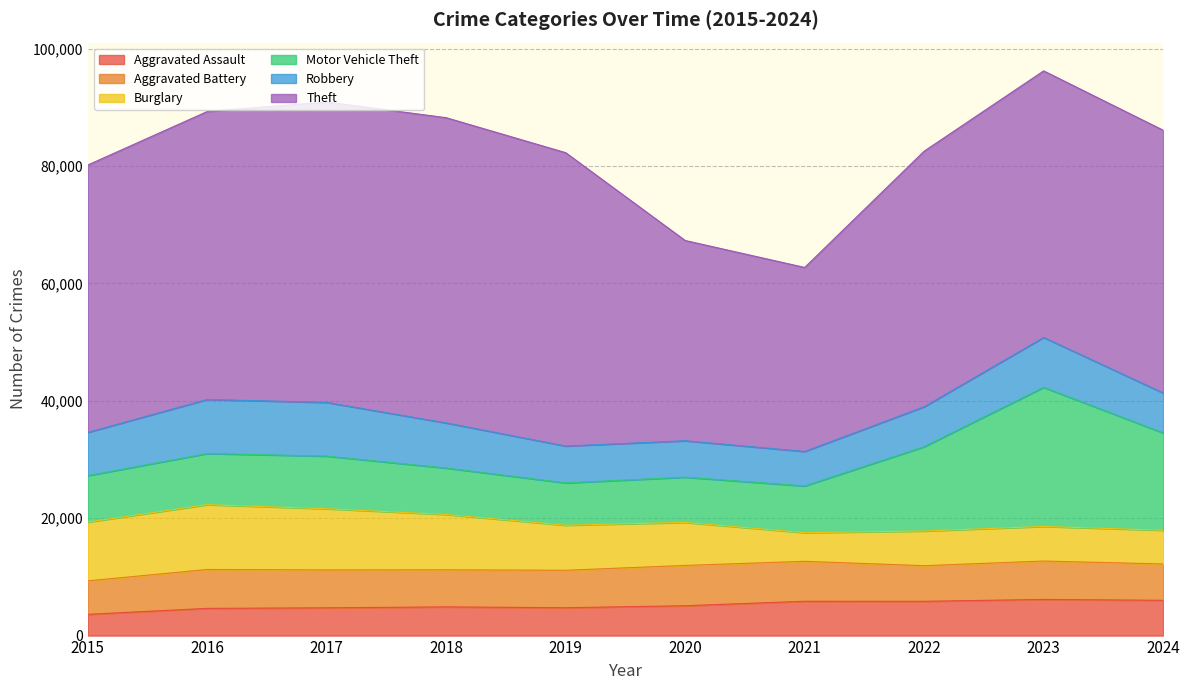

At which category does Robbery reach its first local valley?

2021